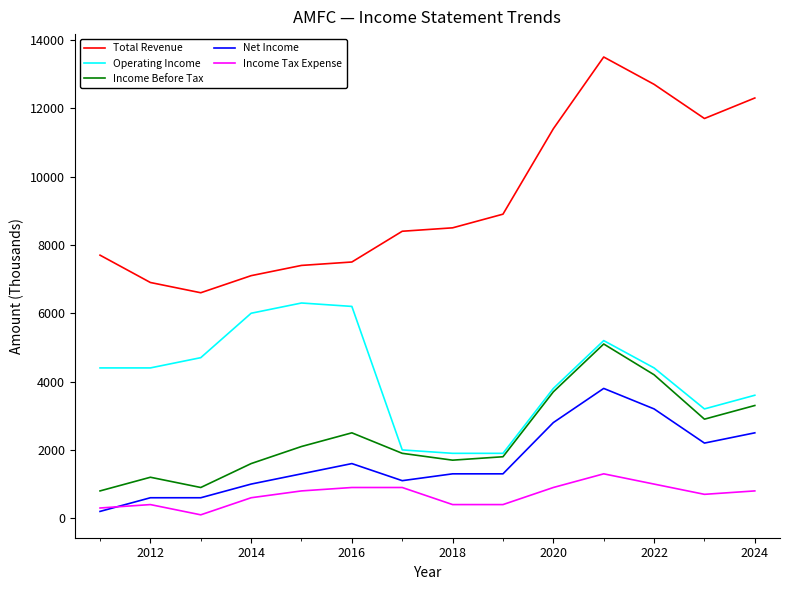

Which series has the largest range (max minus min)?

Total Revenue